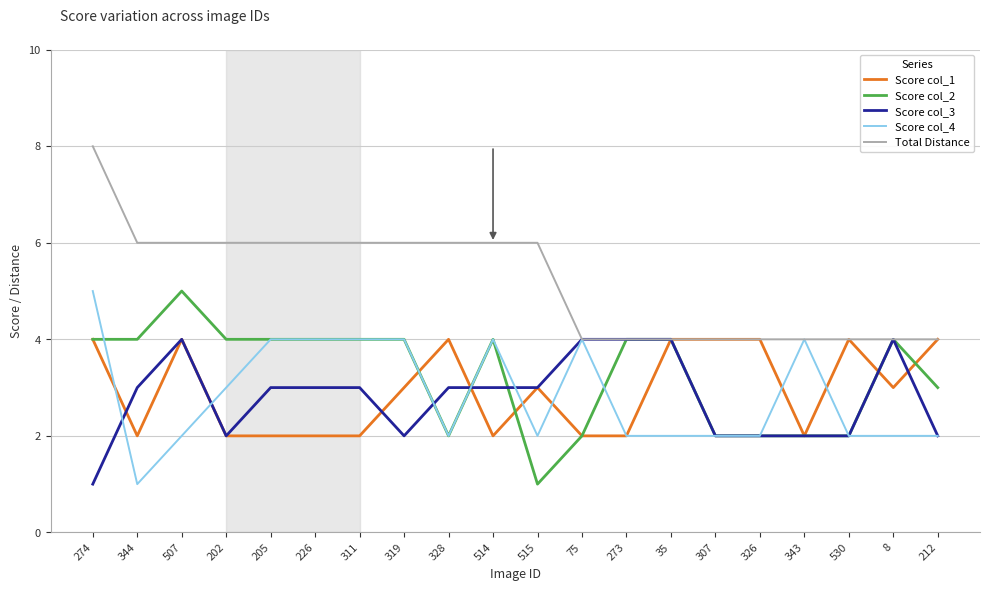

Where does the Total Distance series first go above 6?

274